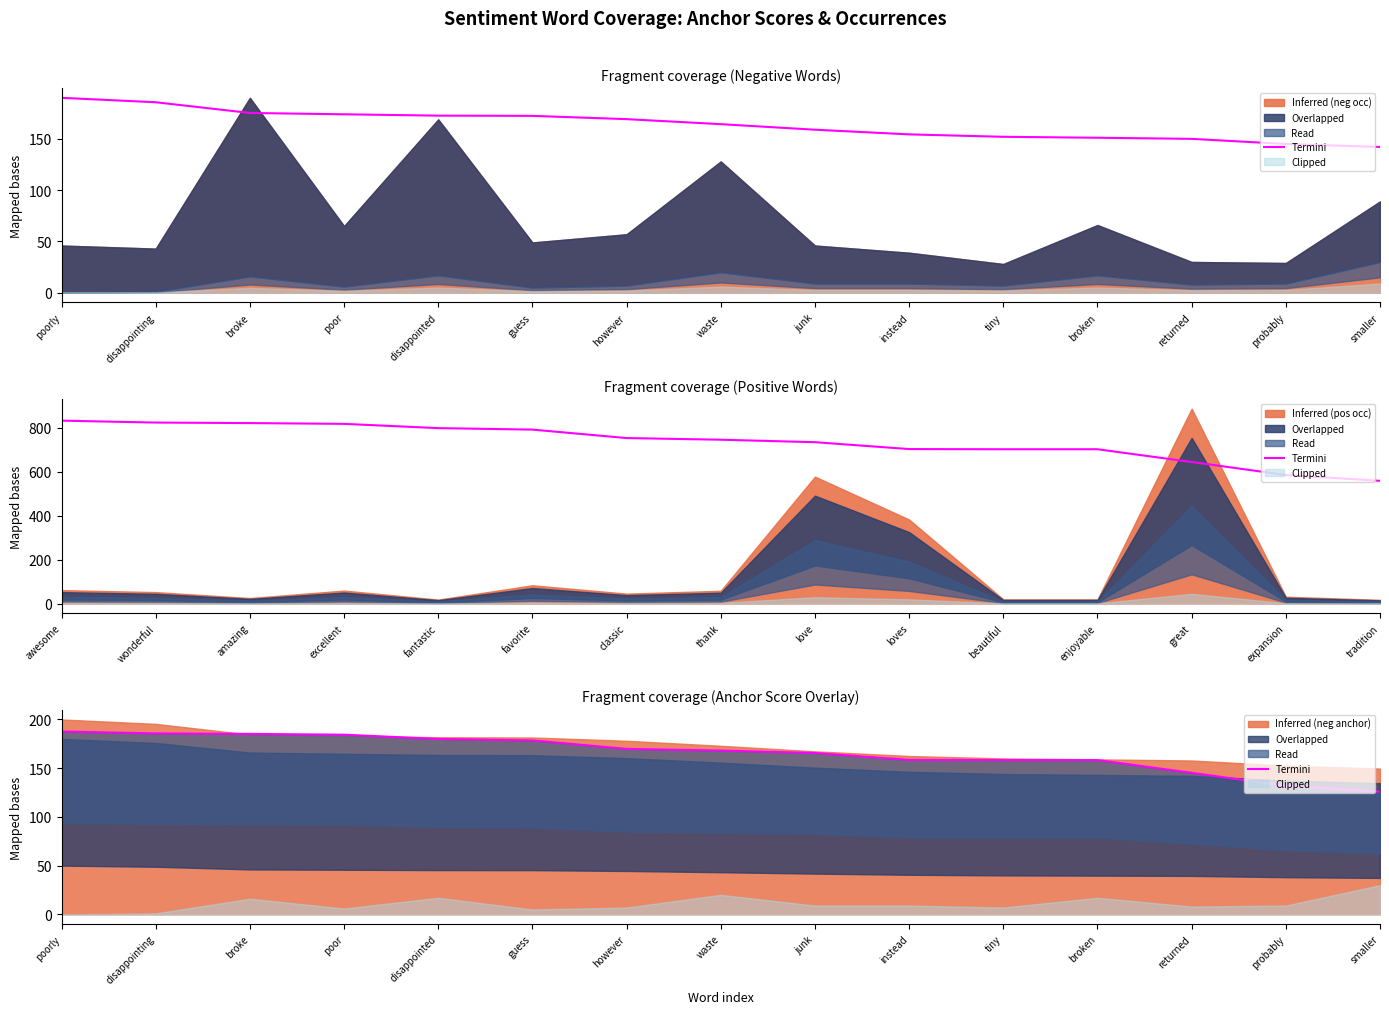

Rank the categories by value from lowest to highest.

smaller, probably, returned, tiny, broken, instead, junk, waste, however, guess, disappointed, poor, broke, disappointing, poorly